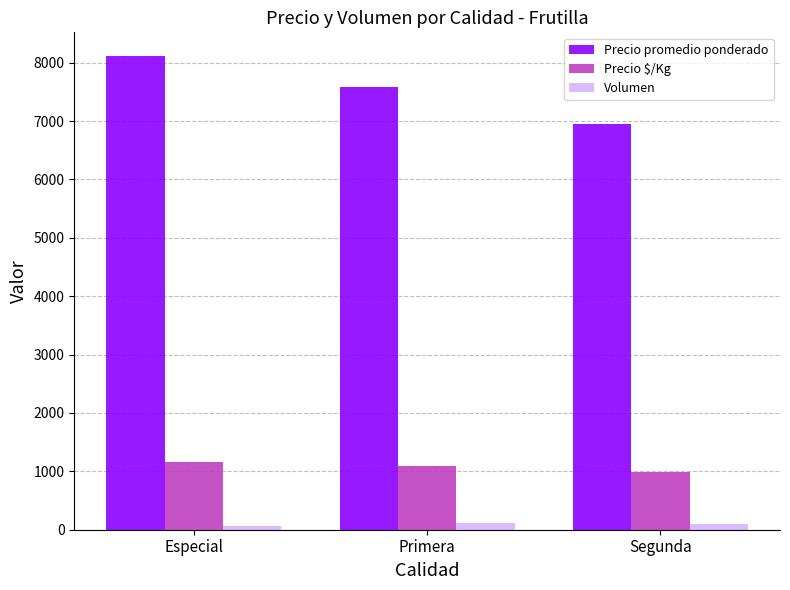

Which series changed the most between Especial and Segunda?

Precio promedio ponderado